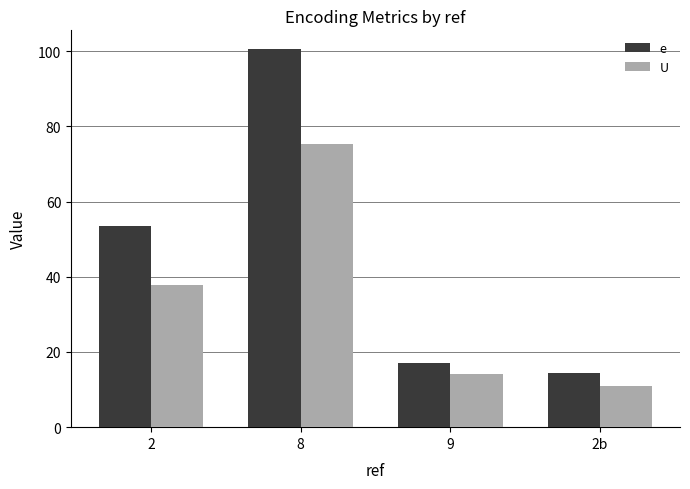

What is the spread (max minus min) of values at 2?

15.9